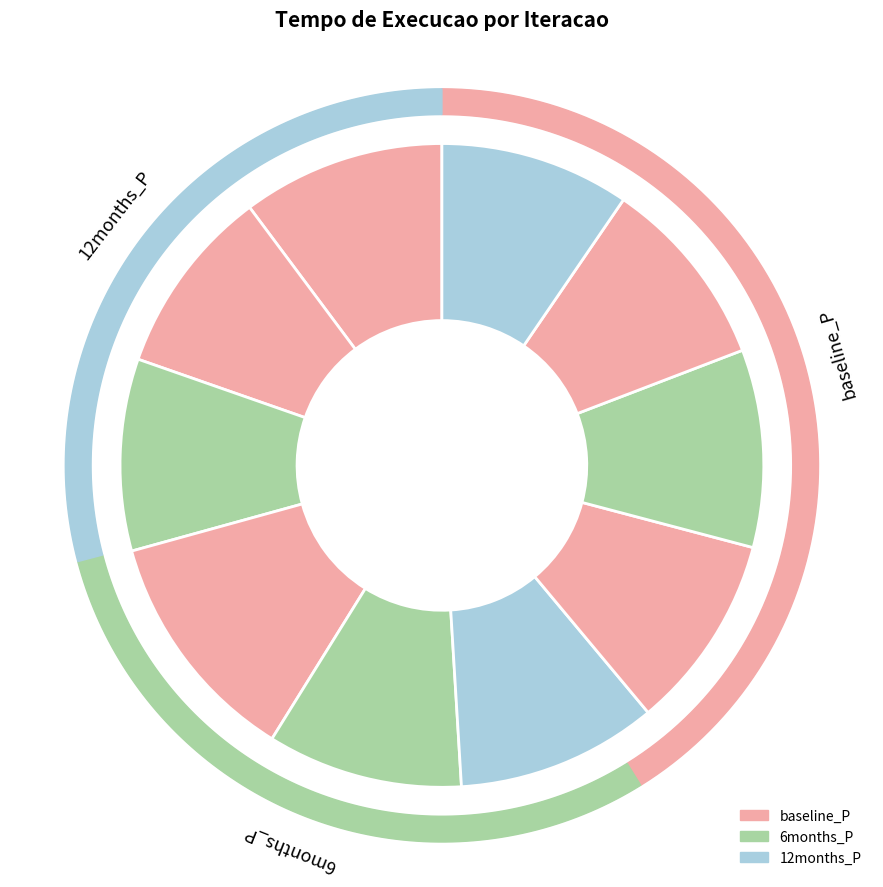

Is there a majority slice in this chart?

No